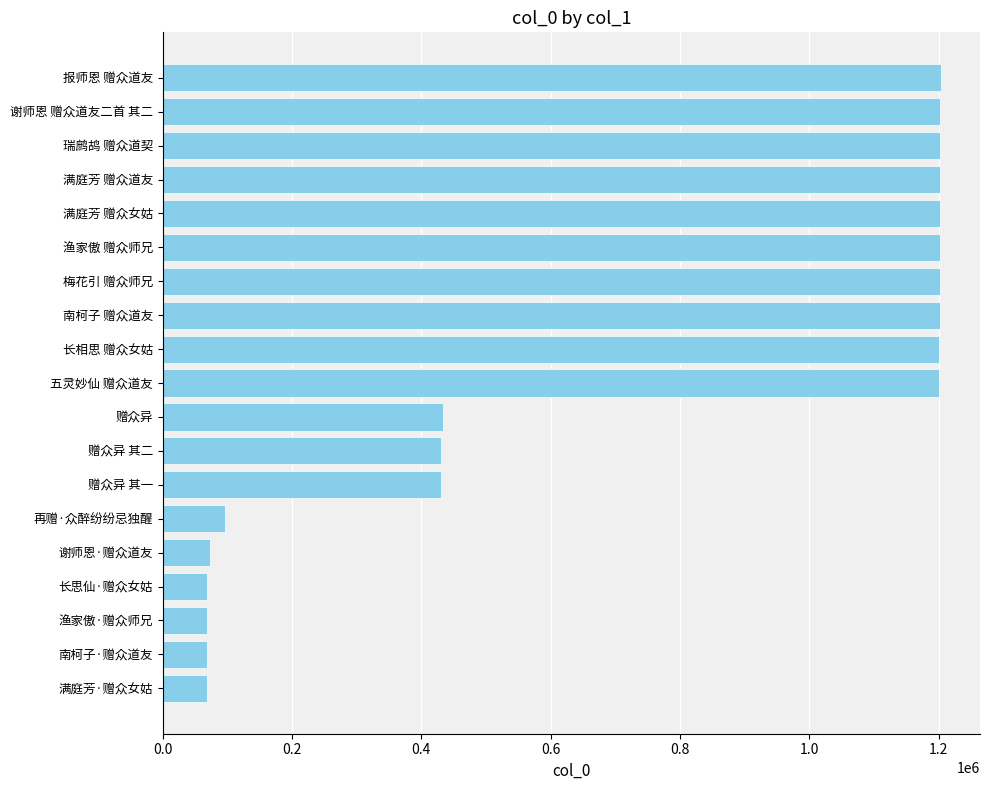

What is the change in value from 赠众异 to 渔家傲 赠众师兄?

+768231